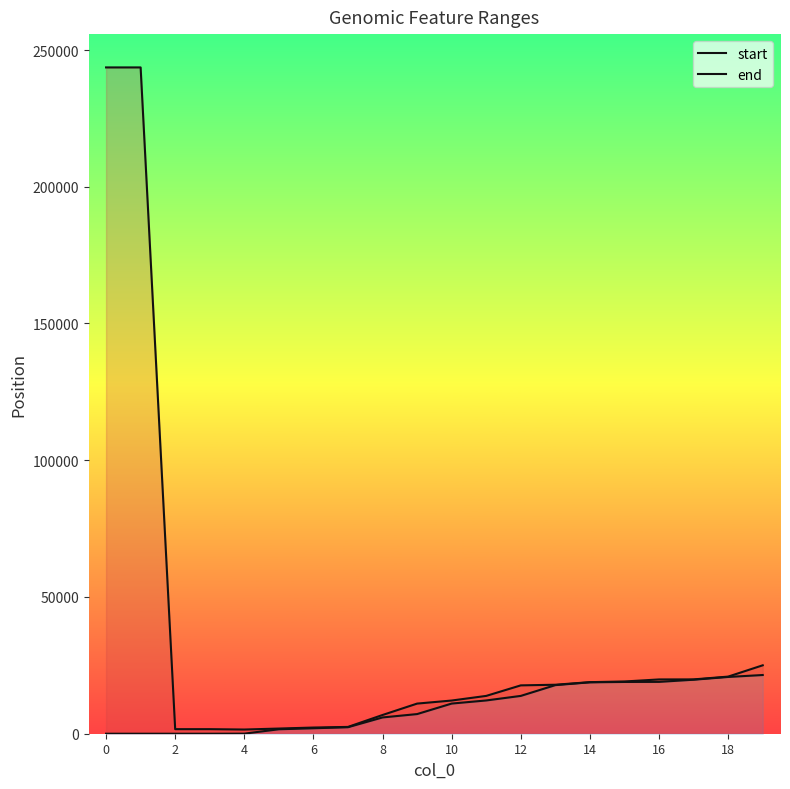

What are all the series names shown in the legend?

start, end